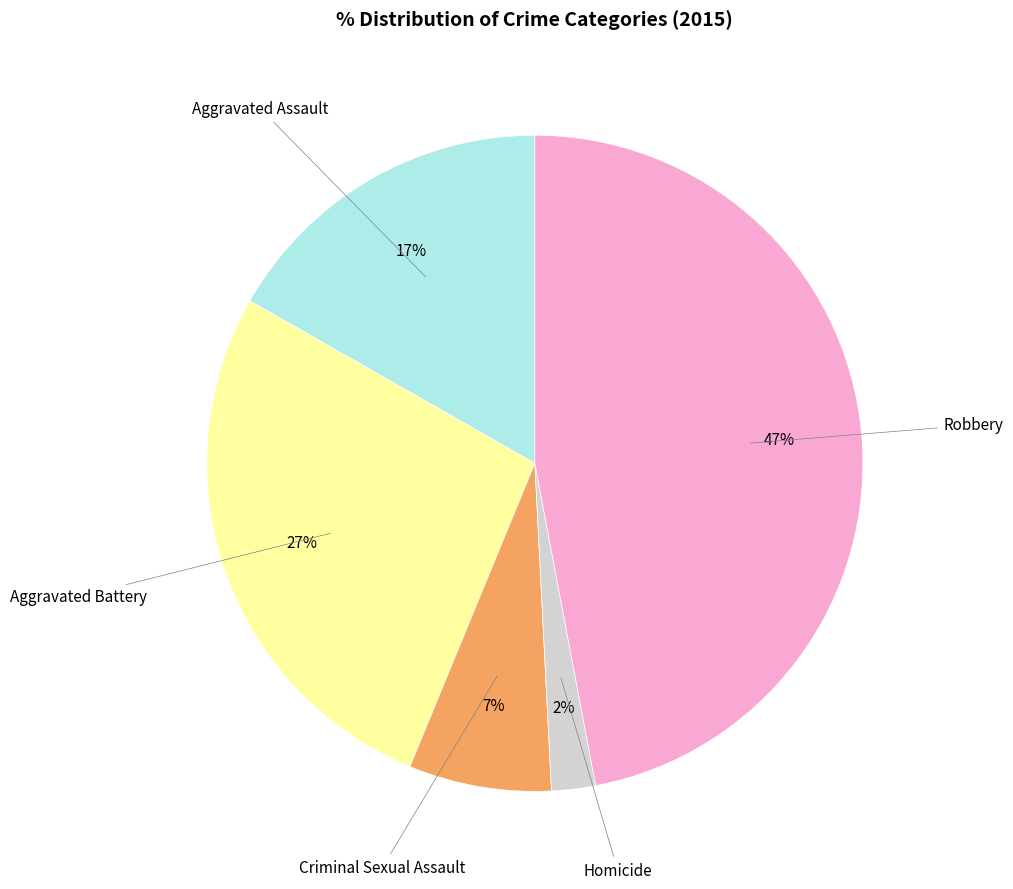

True or false: Aggravated Battery accounts for 33% of the total.

False